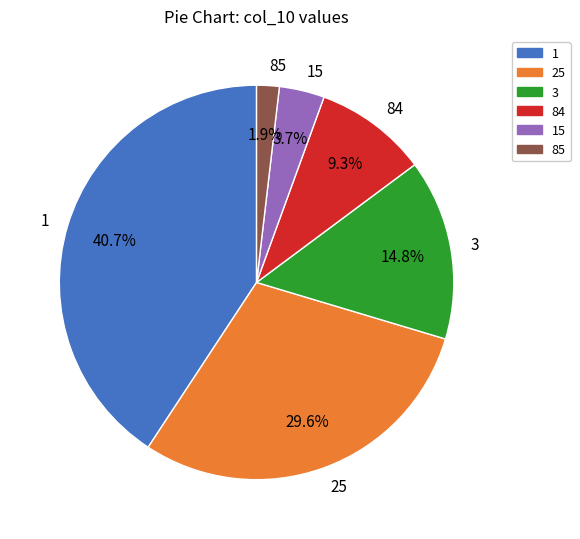

How much of the chart is everything except 85?

98.1%